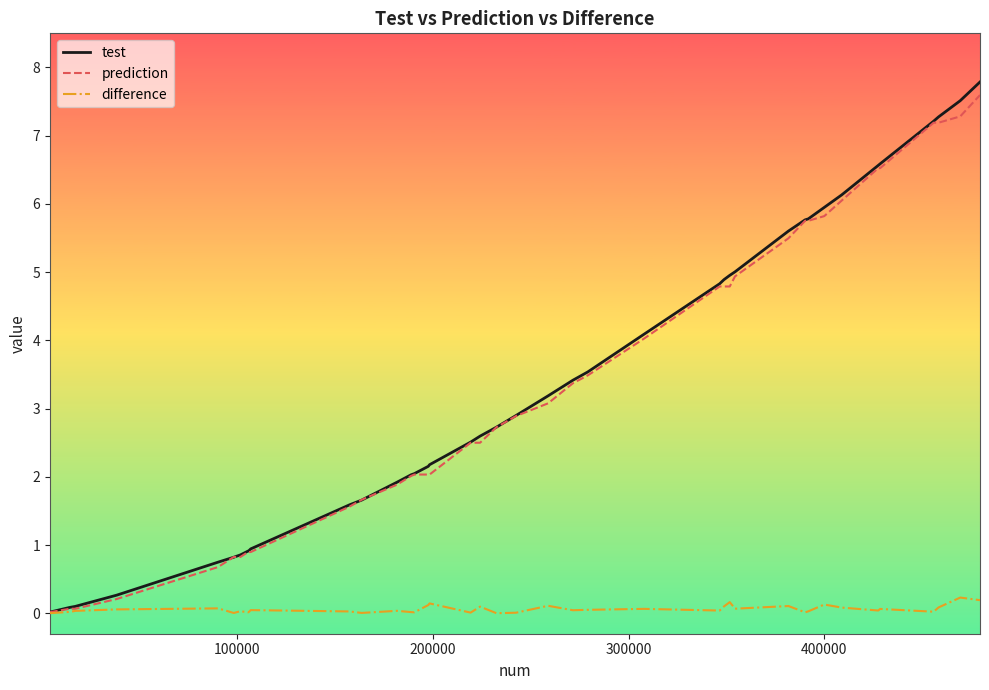

Which series has the largest range (max minus min)?

test